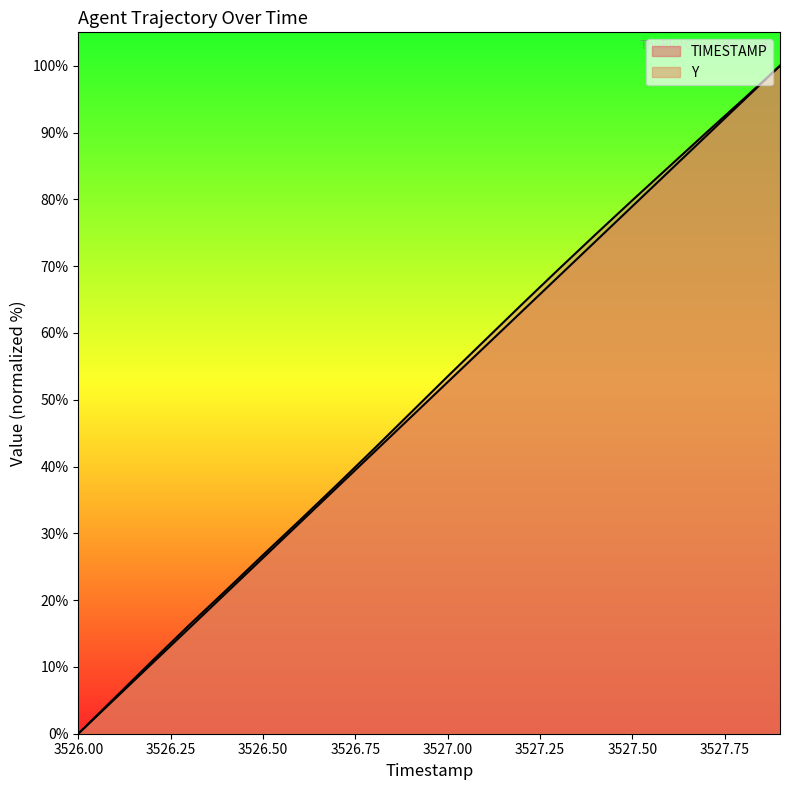

Where is Y nearest to the value 50?

3526.9